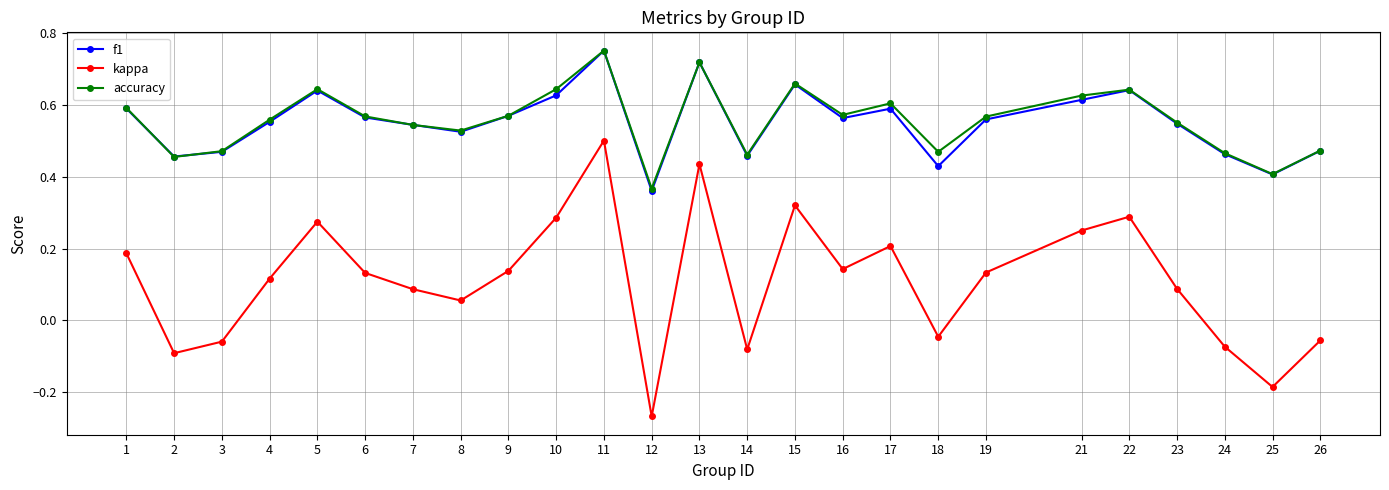

In accuracy, how many points are lower than both neighbors (excluding endpoints)?

7